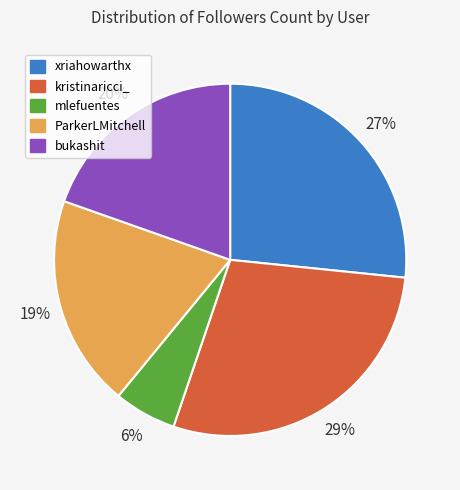

Does any single category account for the majority?

No